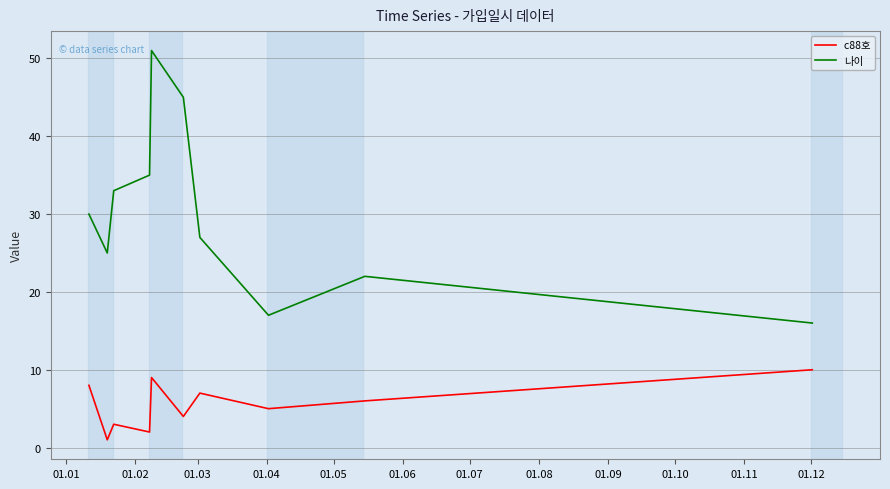

What is the difference between the maximum and minimum values in the 나이 series?

35